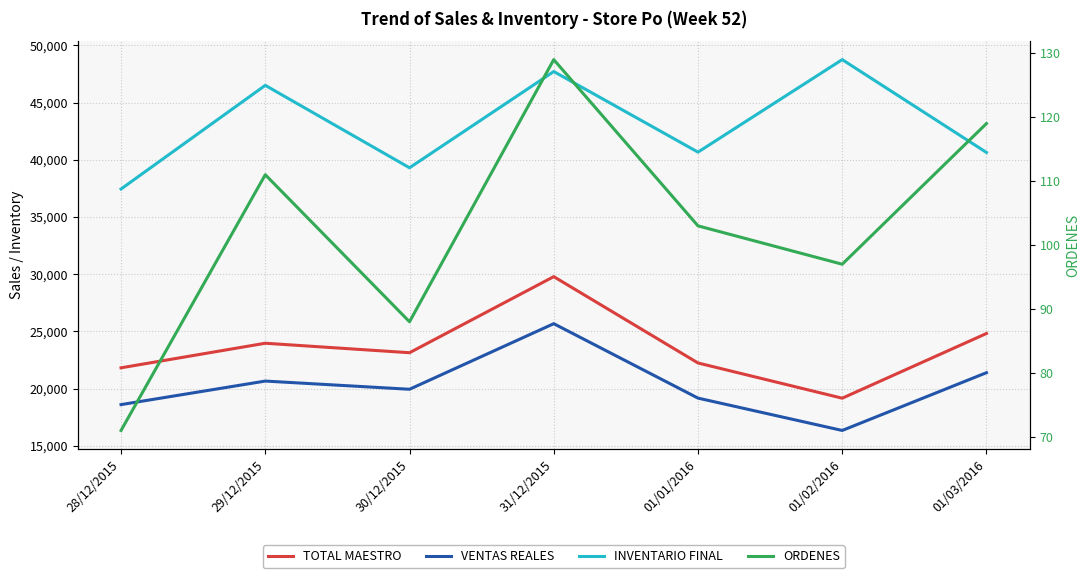

Which series has the widest spread of values?

INVENTARIO FINAL